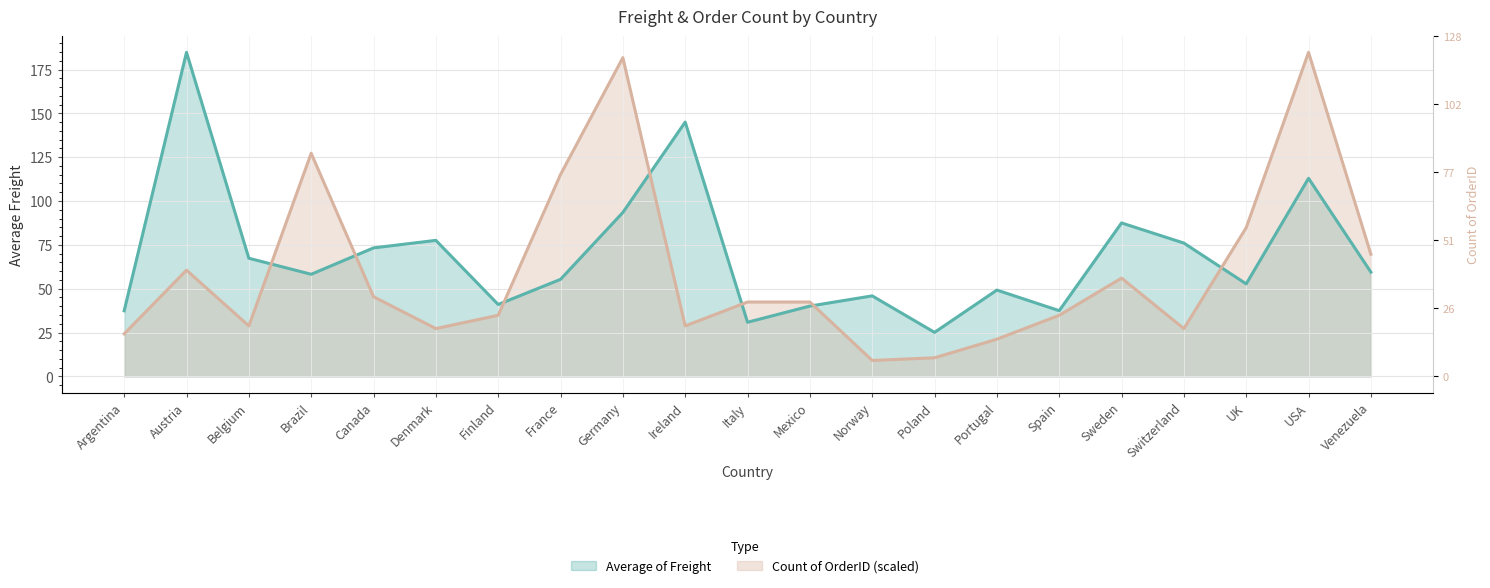

Is it true that Average of Freight equals 23.9 at USA?

False